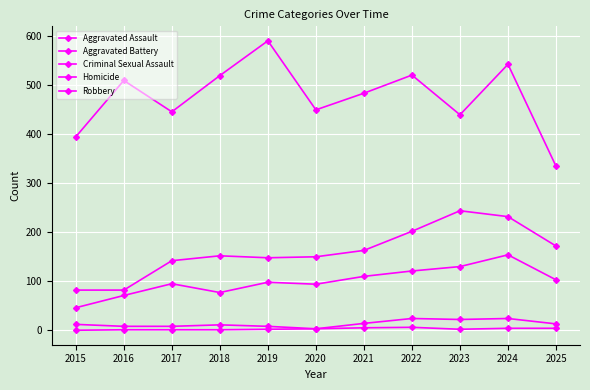

What is the lowest value of the Robbery series?

335